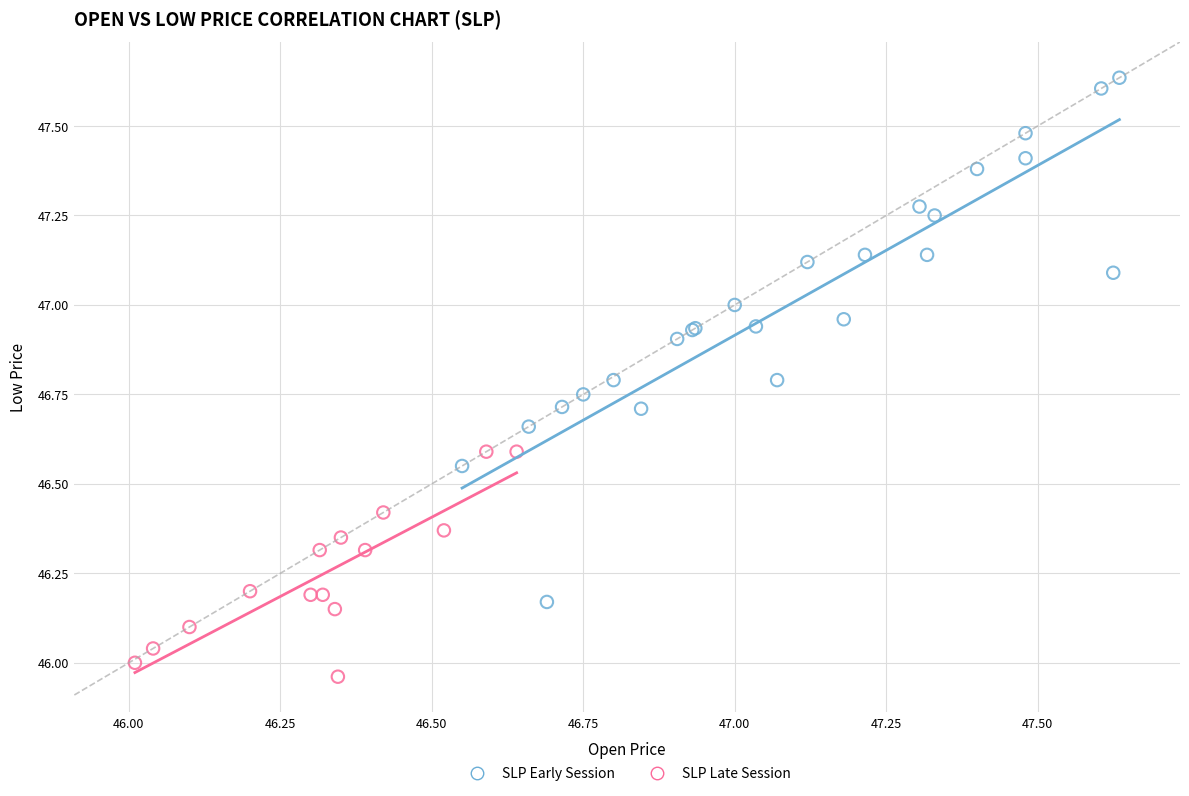

Which series contains the highest Y value?

SLP Early Session